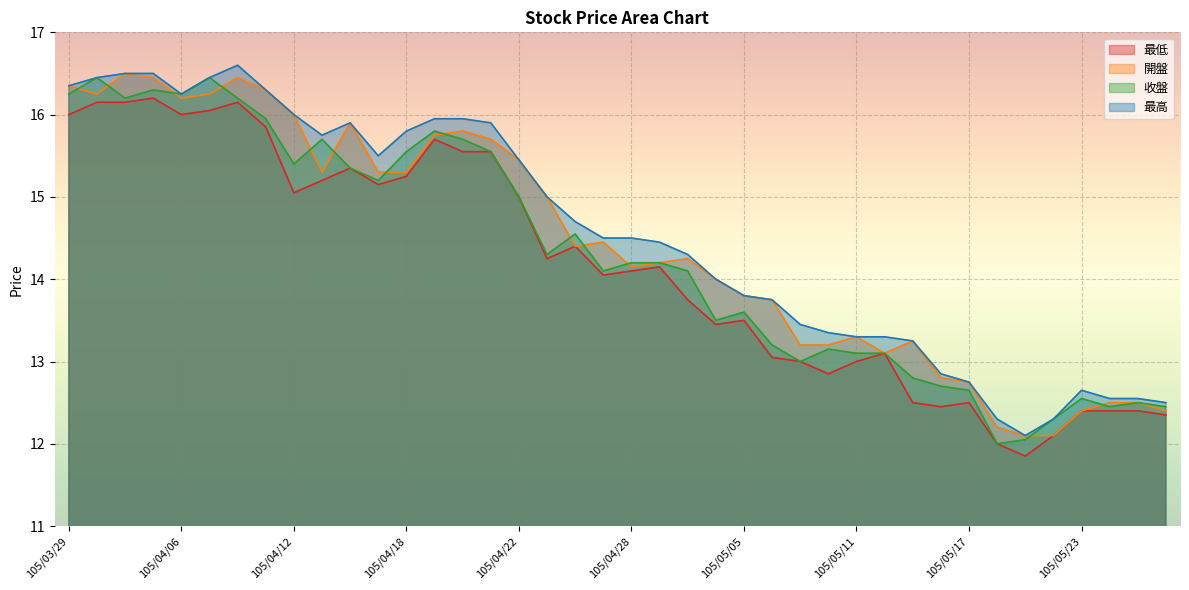

At which label is 最高 closest to 14?

105/05/04